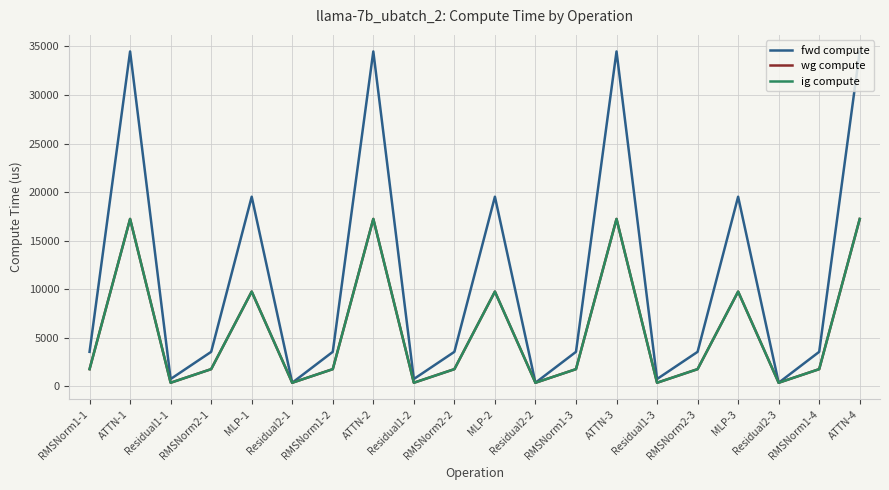

Is this an area chart (filled region under the line)?

No